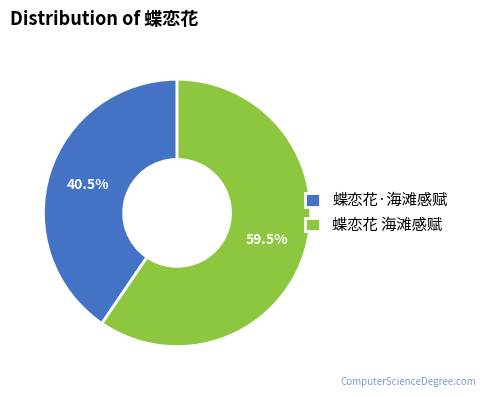

Combined, what portion of the pie is 蝶恋花 海滩感赋 and 蝶恋花·海滩感赋?

100.0%